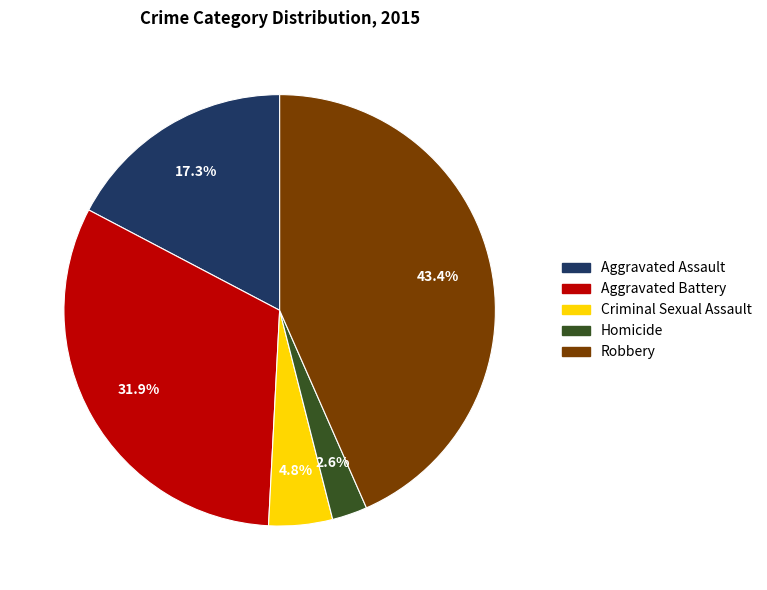

What is the largest slice in the pie chart?

Robbery